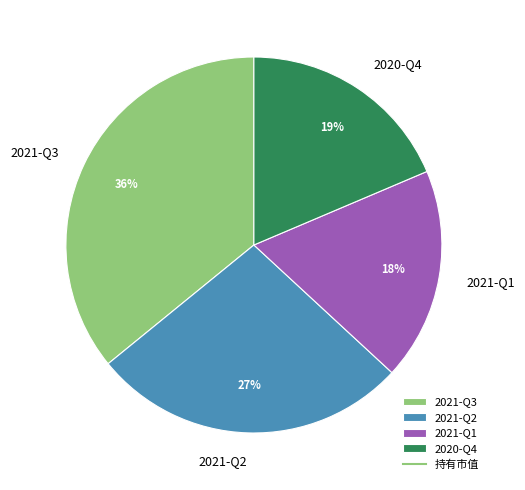

Is 2020-Q4 the majority of the pie?

No